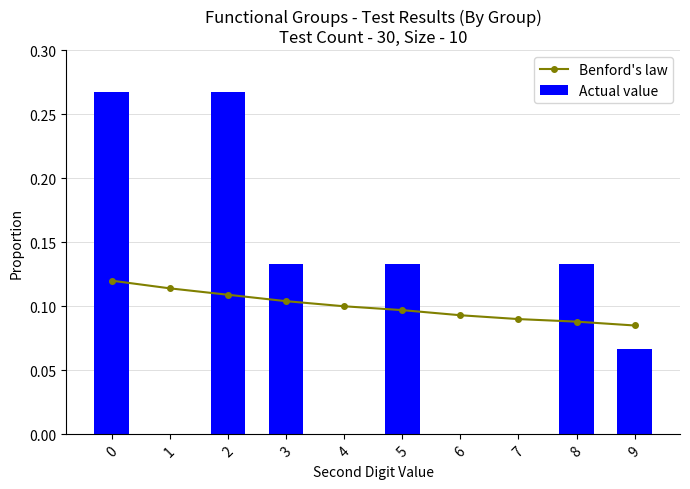

True or false: Actual value has a value of 0.2 at 5.

False